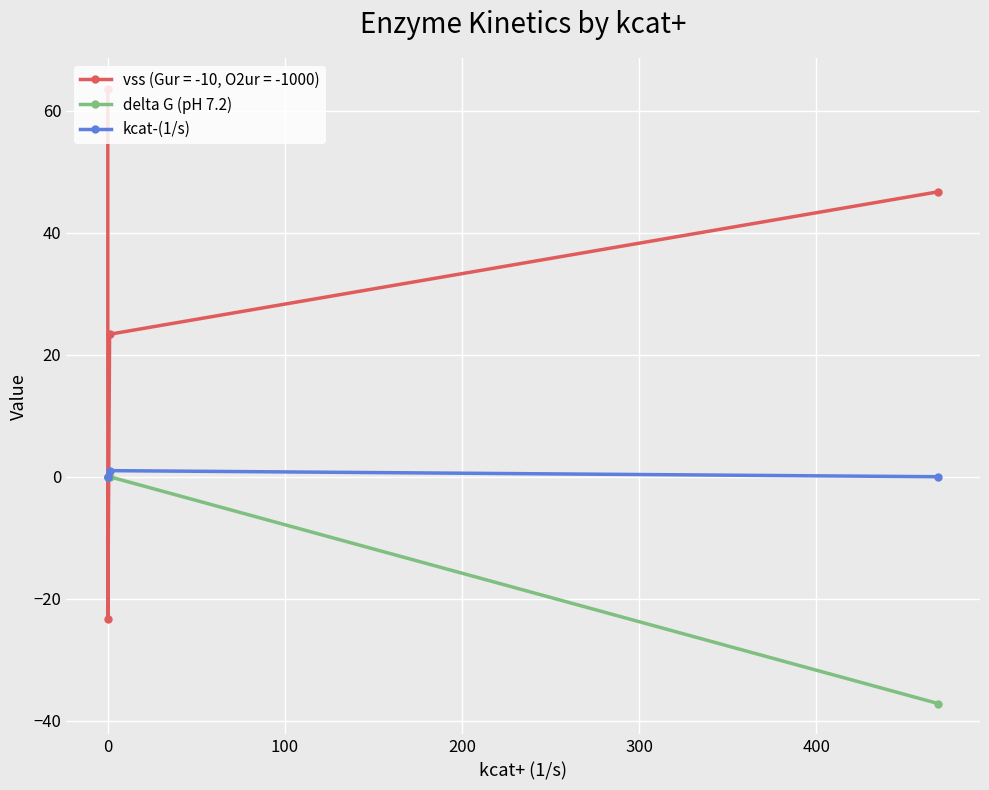

What are all the series names shown in the legend?

delta G (pH 7.2), kcat-(1/s)